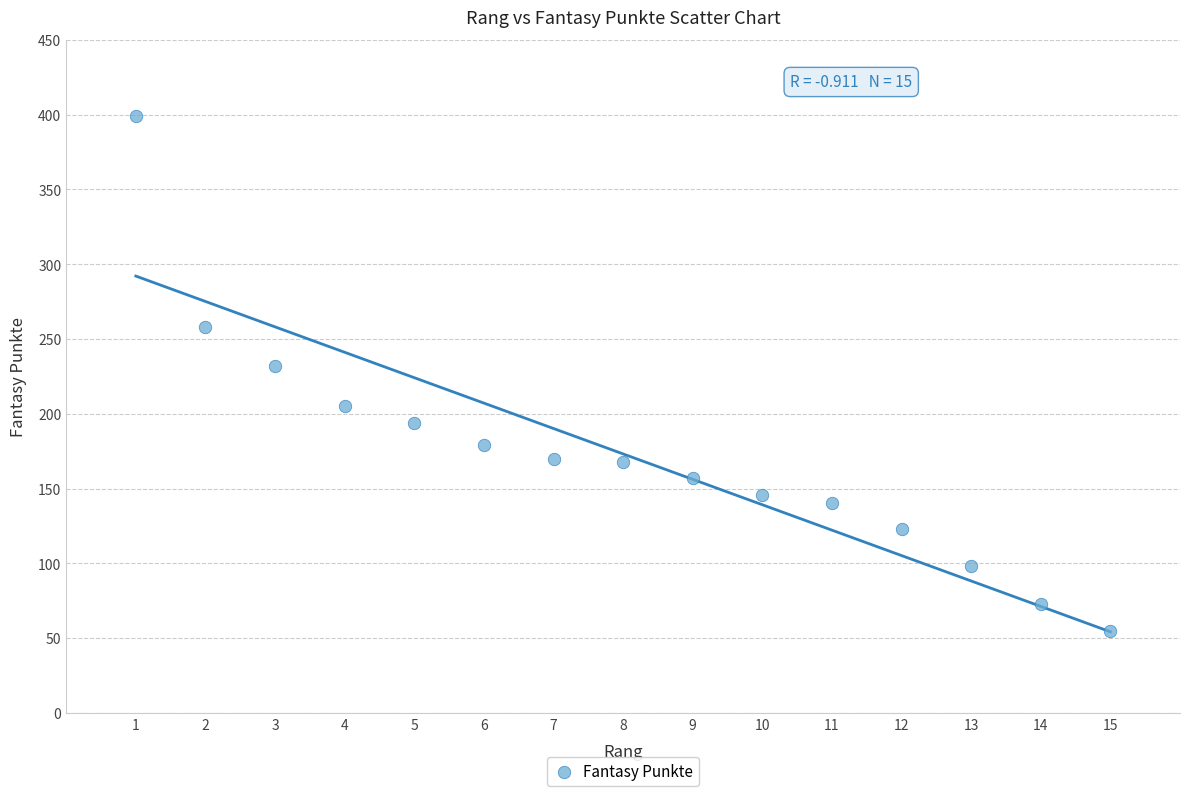

What Y value in the scatter plot is closest to 227?

232